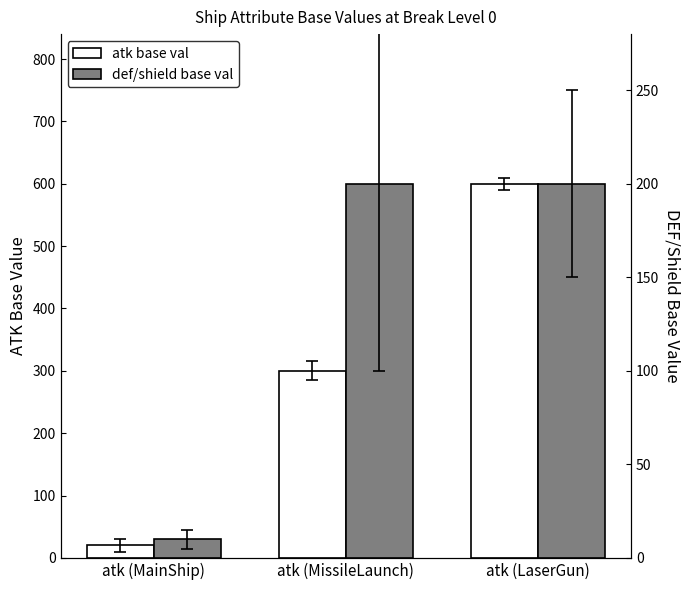

At which label does def/shield base val reach its minimum?

atk (MainShip)